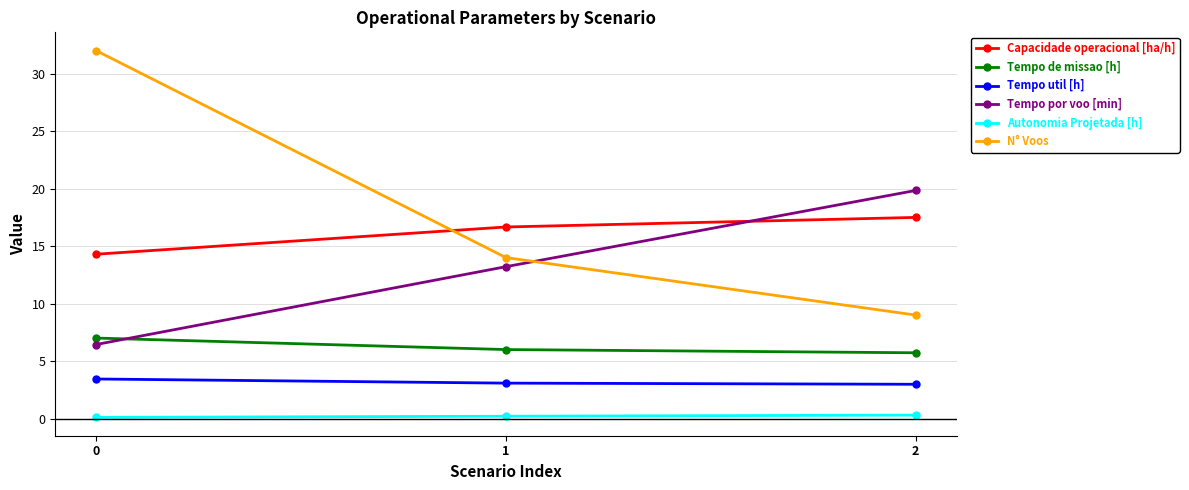

What is the difference between the highest and lowest values at 0?

31.9